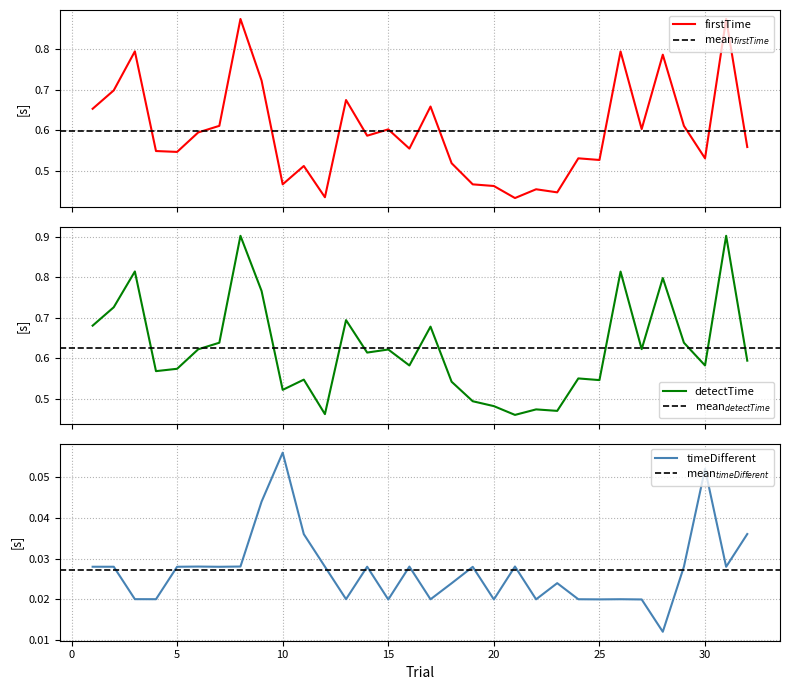

Is it true that detectTime equals 0.7 at 13?

True